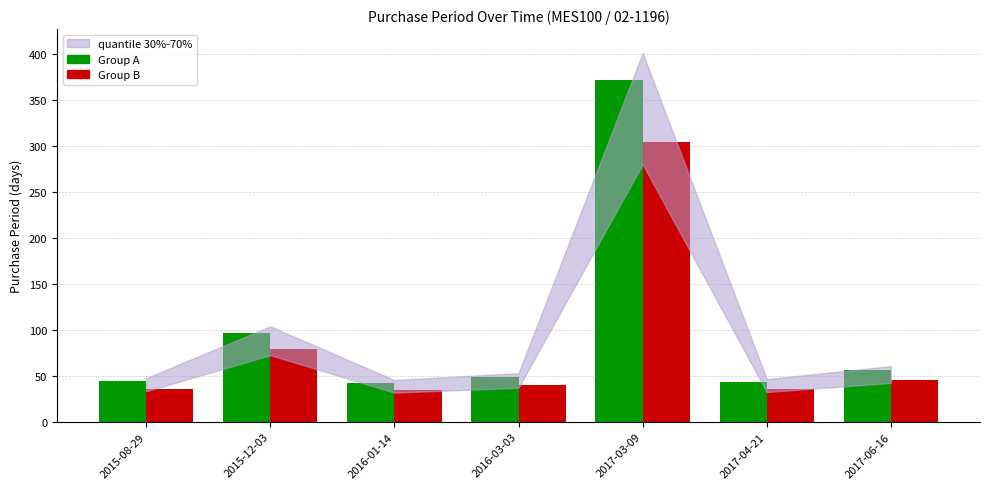

What is the sum of the Group A values at 2017-04-21 and 2017-06-16?

99.0